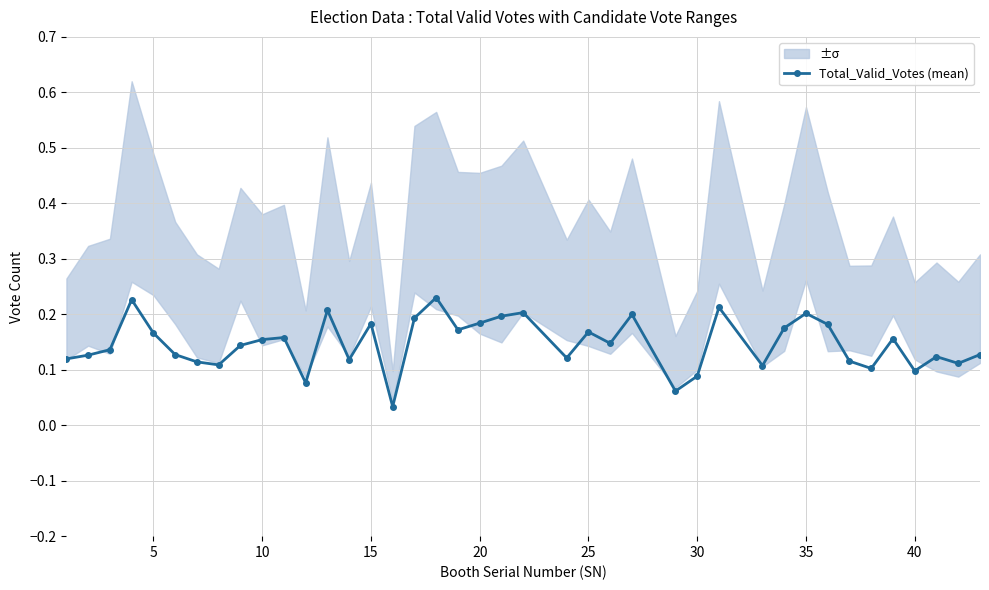

Count the Total_Valid_Votes (mean) values in the range 0 to 1.

40